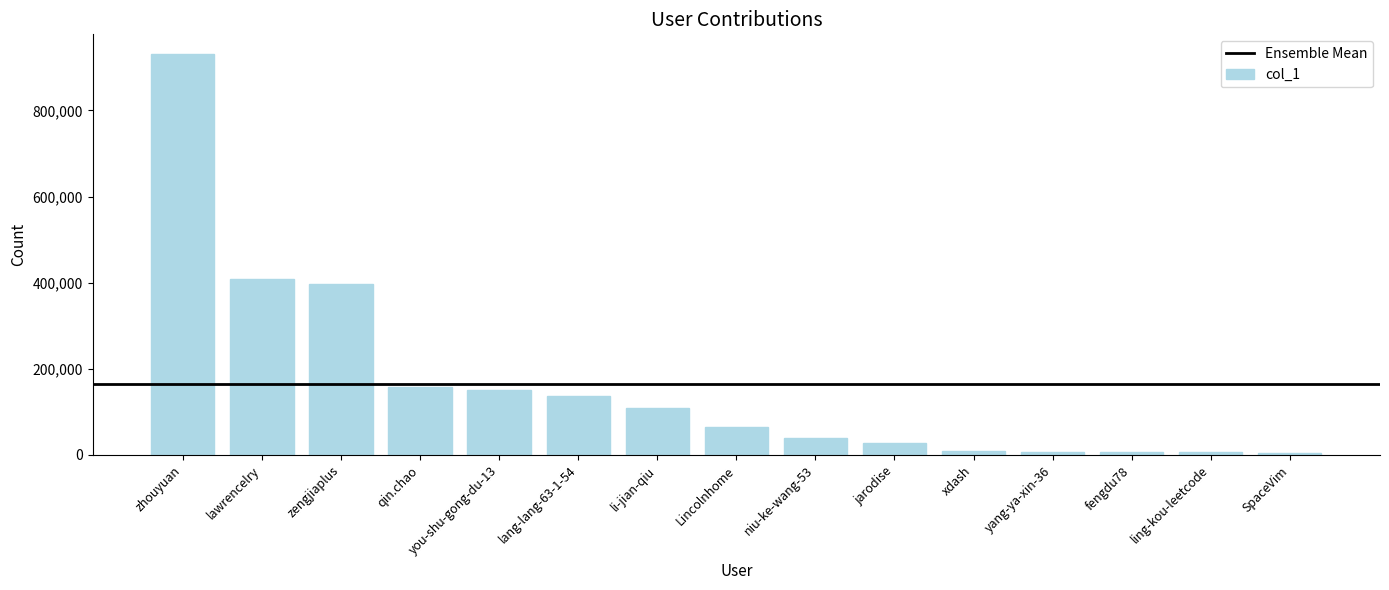

What is the sum of all values?

2456292